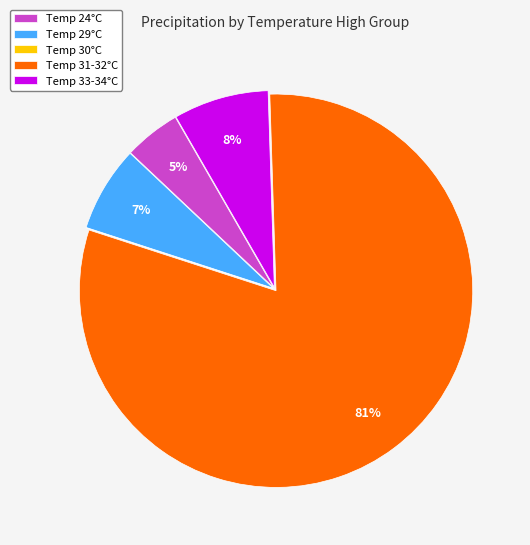

To the nearest percent, what is the average slice percentage?

20%